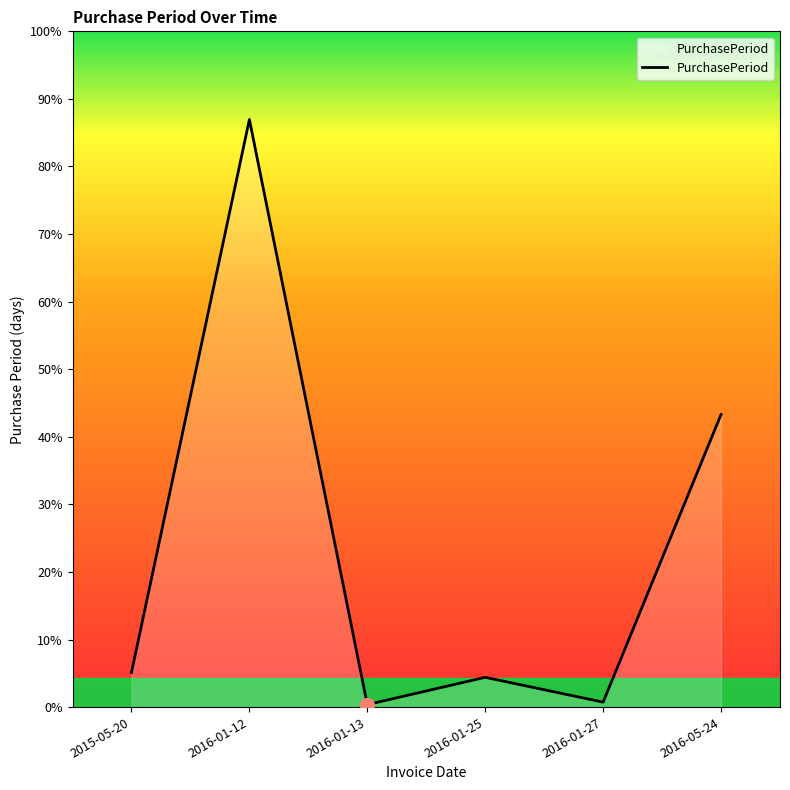

What is the label of the 5th point from the left?

2016-01-27